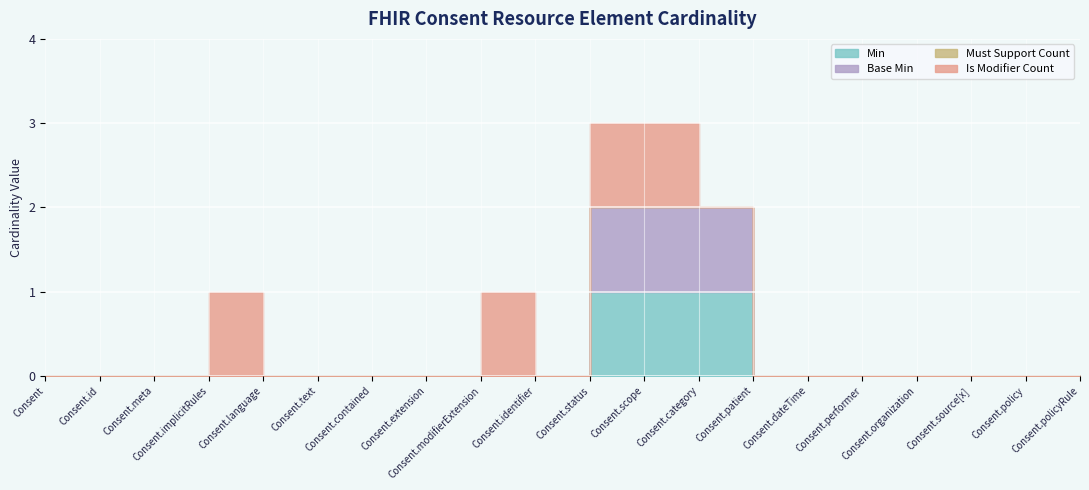

Reading right to left, extract all data points from this chart.

Min: 0	0	0	0	0	0	0	1	1	1	0	0	0	0	0	0	0	0	0	0
Base Min: 0	0	0	0	0	0	0	1	1	1	0	0	0	0	0	0	0	0	0	0
Must Support Count: 0	0	0	0	0	0	0	0	0	0	0	0	0	0	0	0	0	0	0	0
Is Modifier Count: 0	0	0	0	0	0	0	0	1	1	0	1	0	0	0	0	1	0	0	0